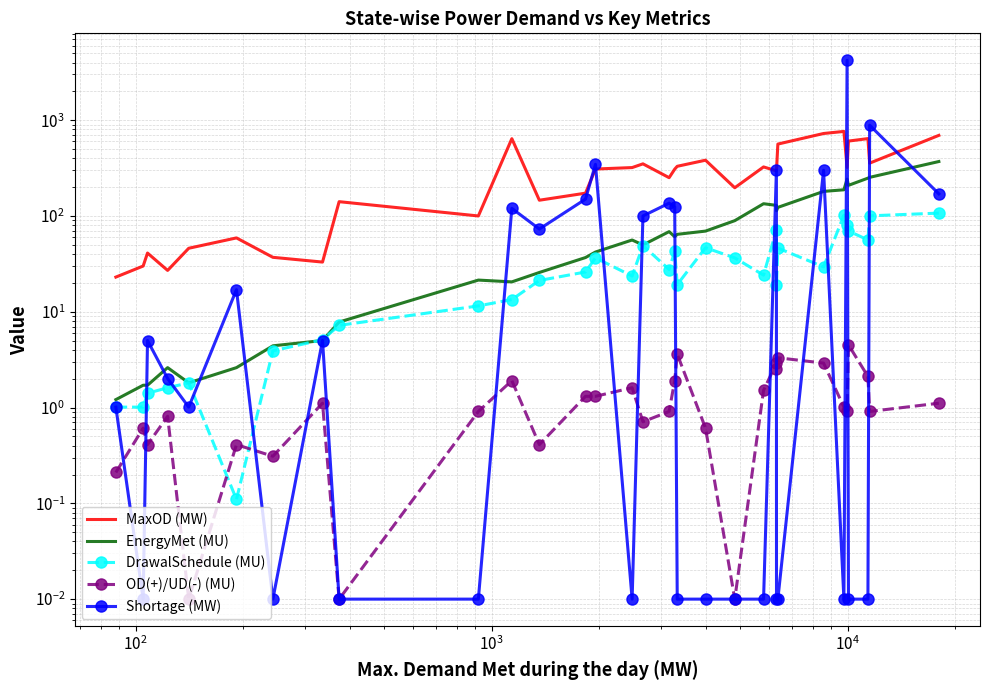

The value of MaxOD (MW) at $\mathdefault{10^{6}}$ is 11.9. True or false?

False